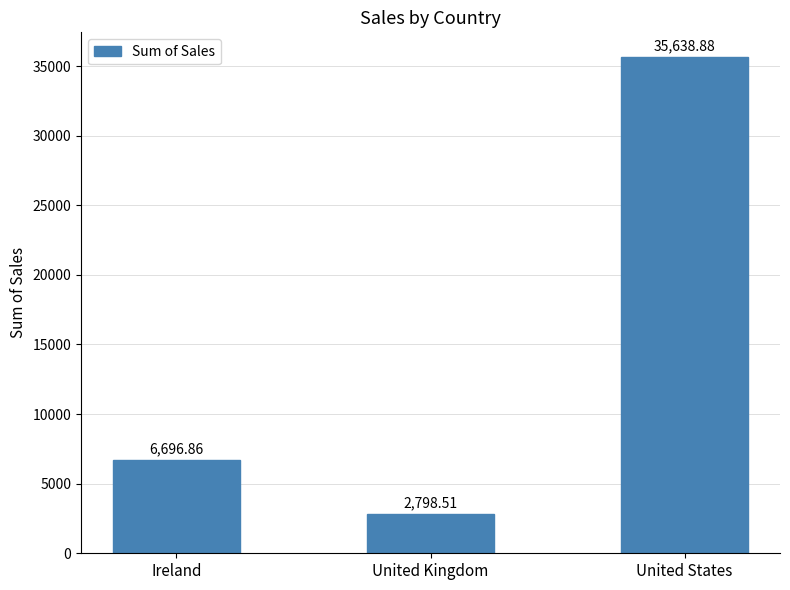

Rank the categories by value from lowest to highest.

United Kingdom, Ireland, United States